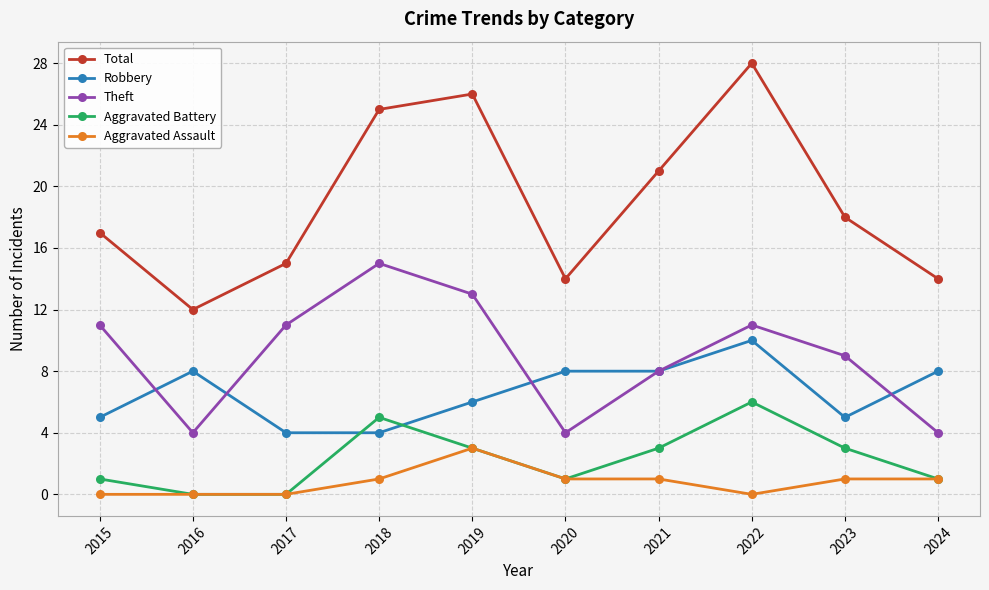

The value of Aggravated Battery at 2018 is 5. True or false?

True